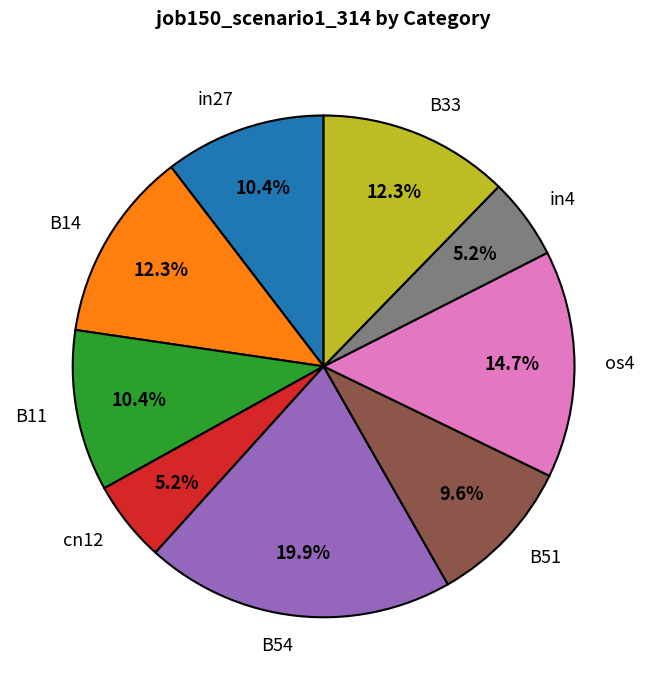

What percentage is the B11 slice, to the nearest percent?

10%